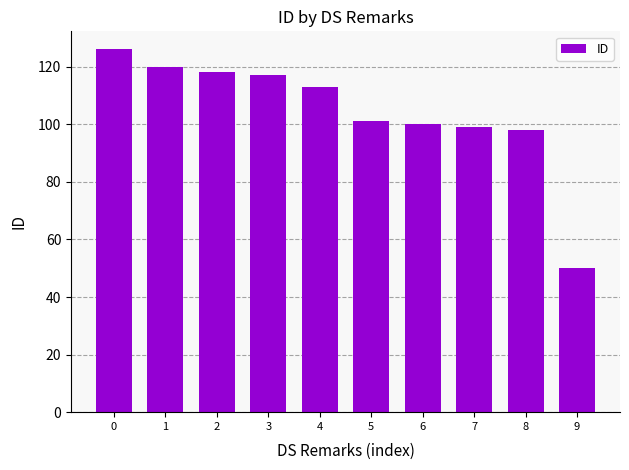

What is the minimum value shown in the chart?

50